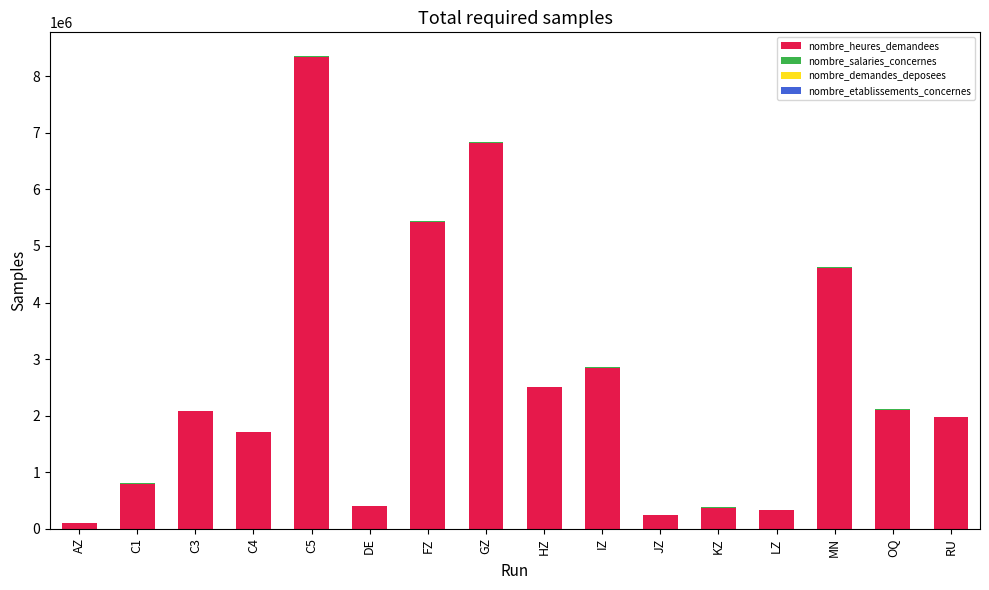

At which category is the sum across all series the highest?

C5